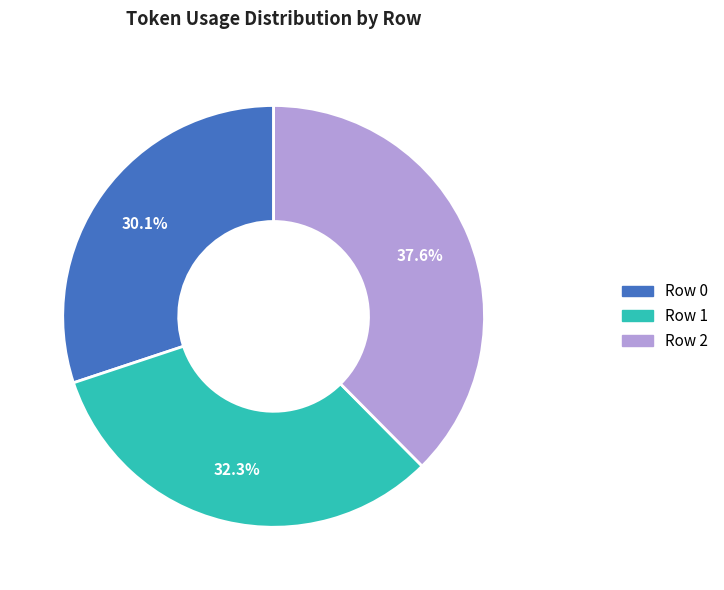

Is there any slice that represents more than half of the pie?

No